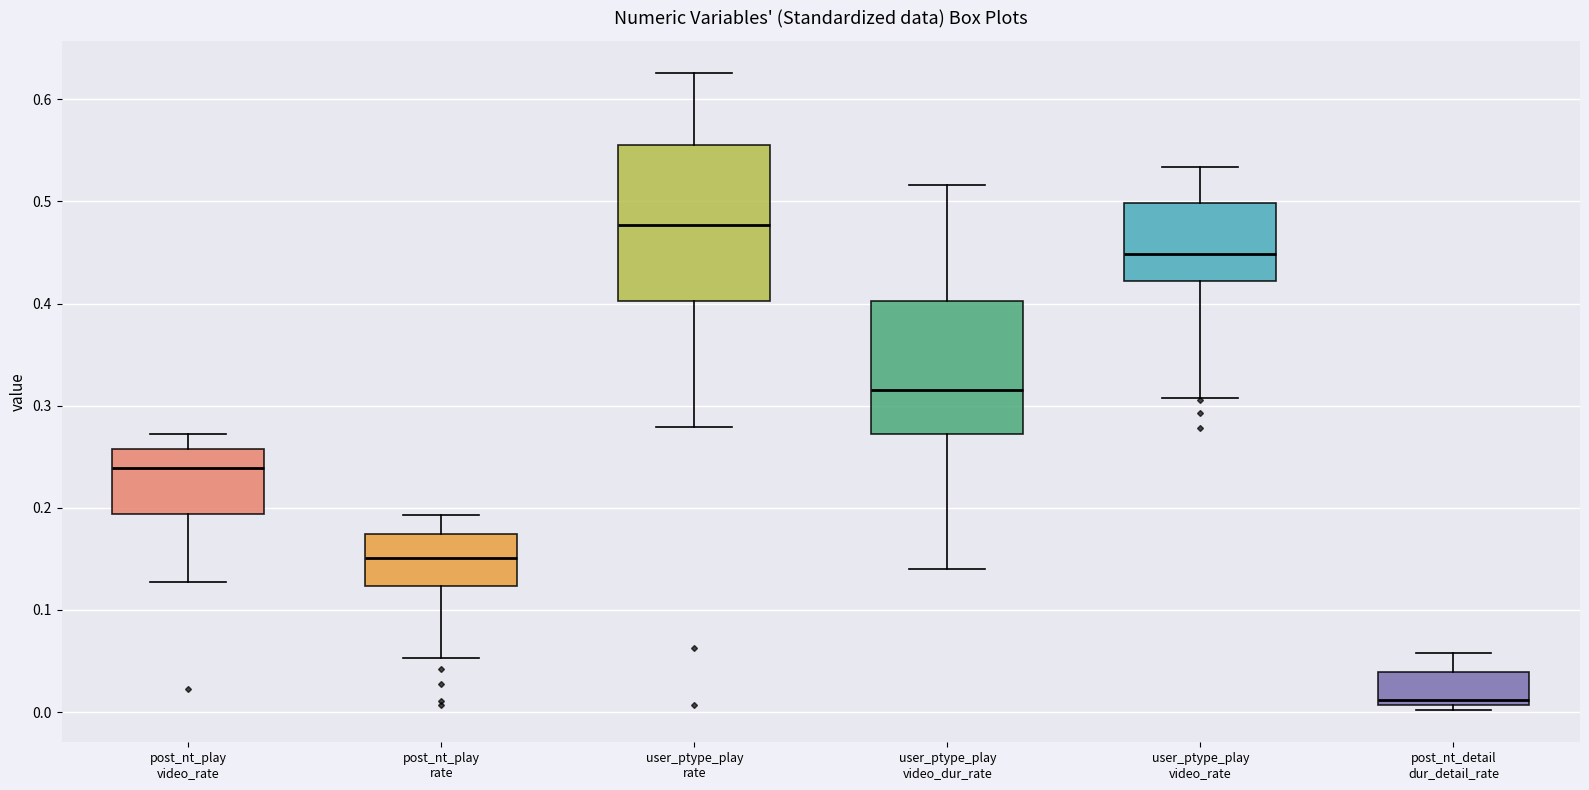

Where is the upper edge of the box for post_nt_play rate on the y-axis? The values are not printed on the chart, so give them approximately, as read against the axis.

0.17